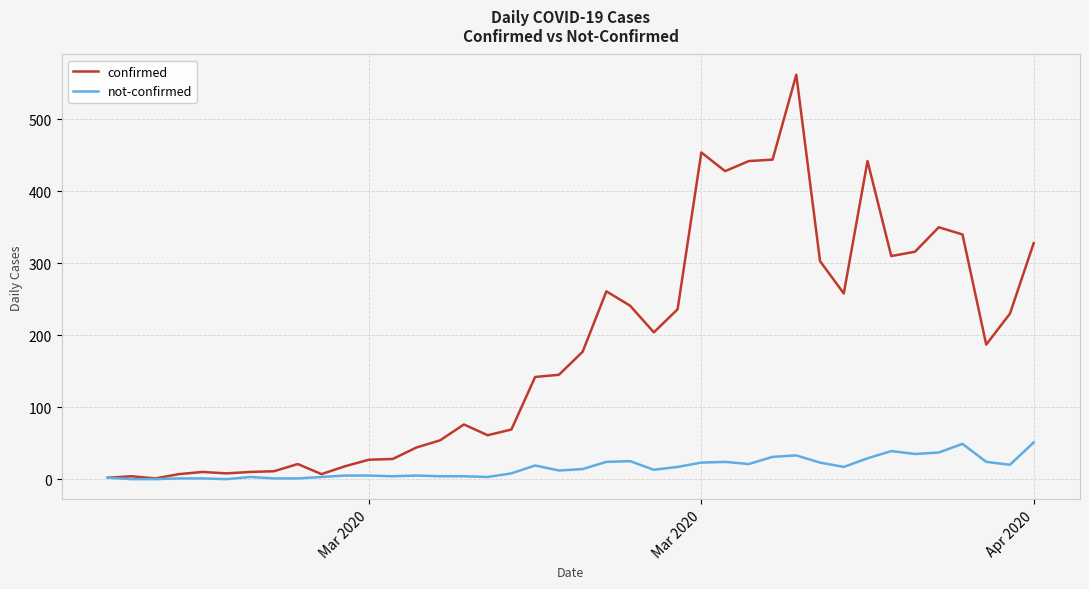

What is the greatest value displayed?

562